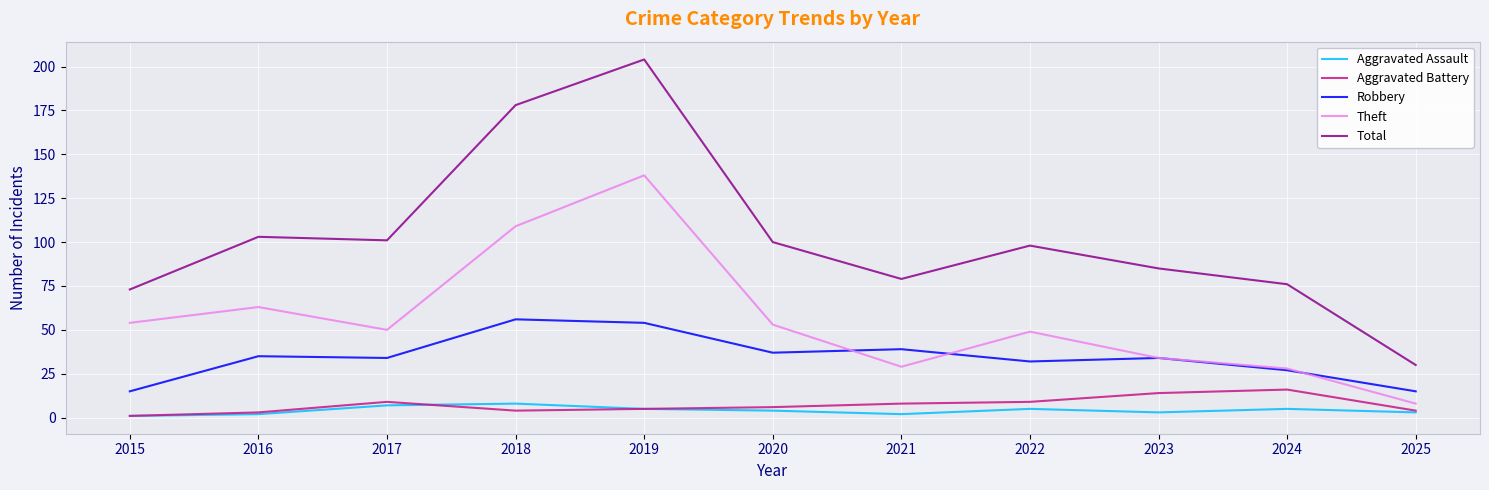

True or false: Robbery and Aggravated Assault cross at least once.

False